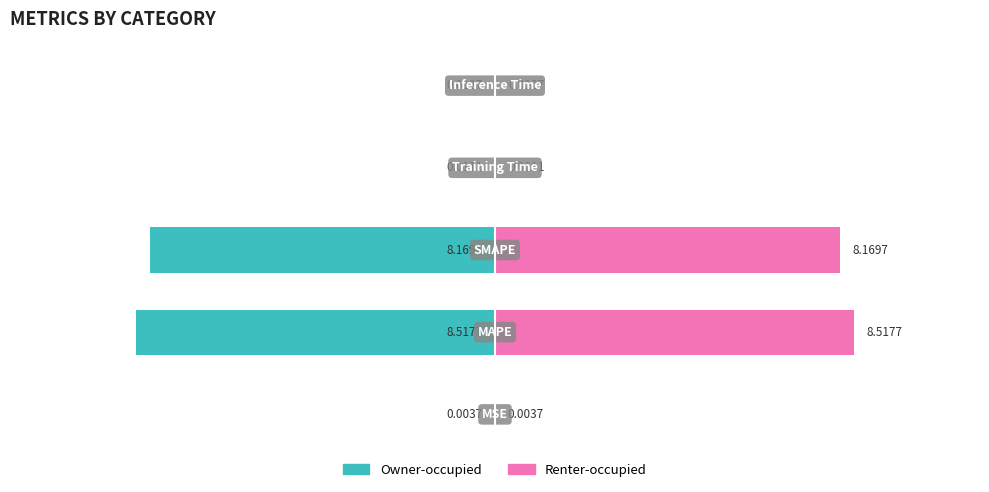

What is the value of the Renter-occupied bar at the 3rd from the left?

8.2